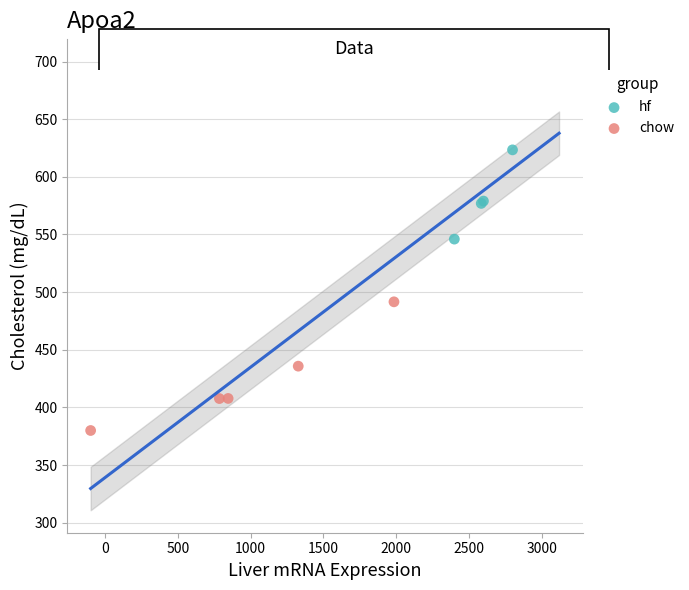

What are all the series names shown in the legend?

hf, chow